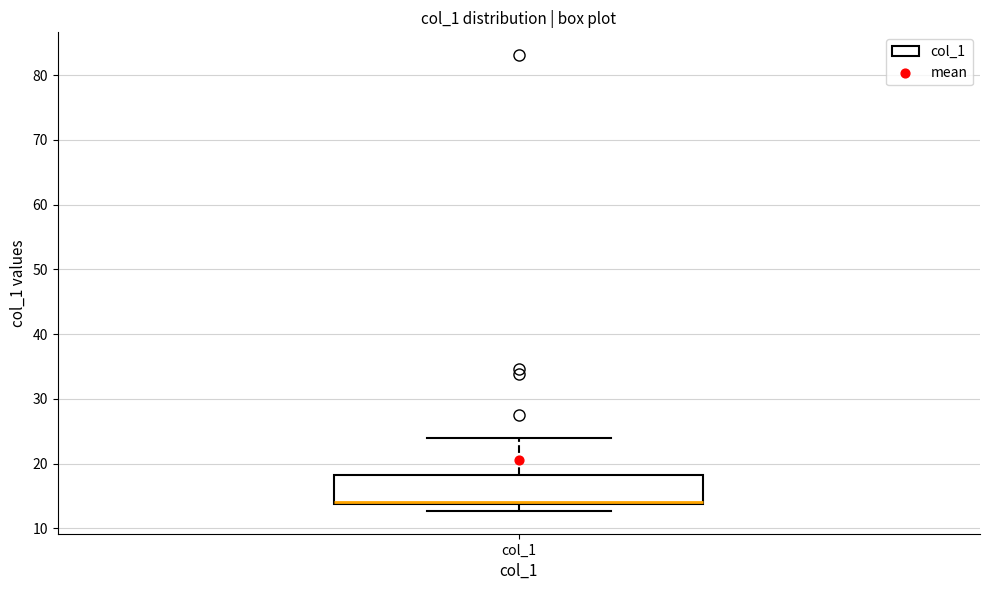

Where does the lower whisker of the box for col_1 end on the y-axis? The values are not printed on the chart, so give them approximately, as read against the axis.

13